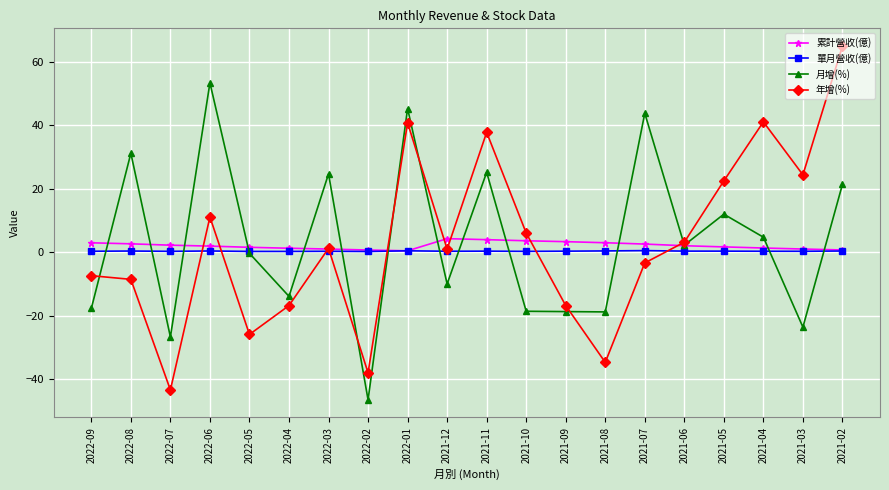

Where is the first local minimum for 月增(%)?

2022-07